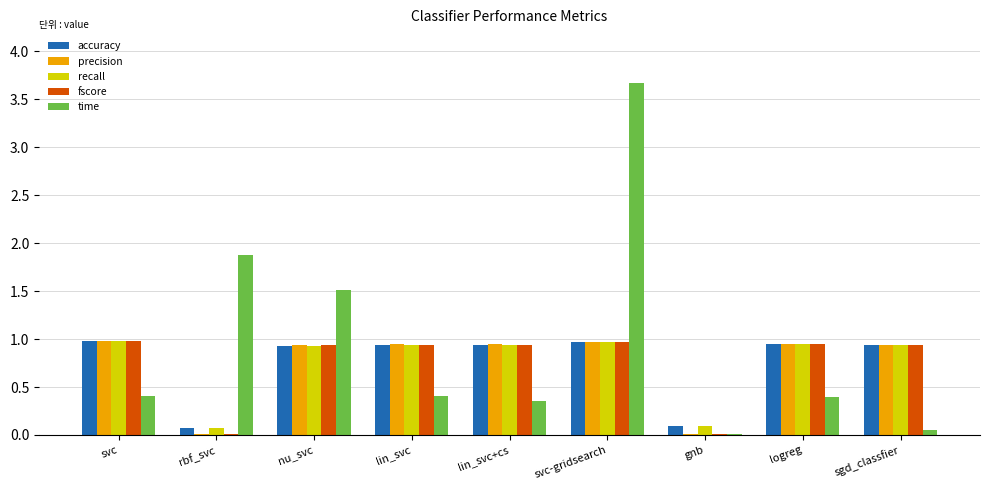

Which series has the largest total across all categories?

time